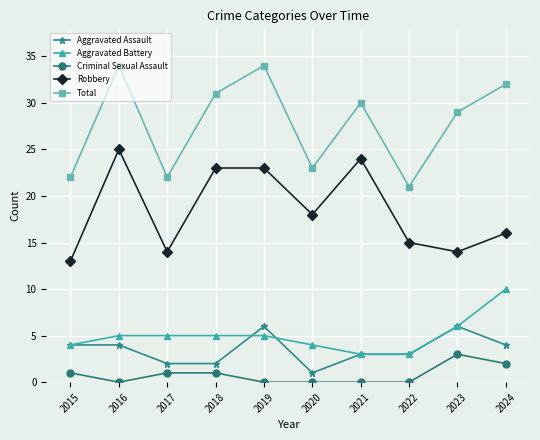

List the series in order of their peak value, highest first.

Total, Robbery, Aggravated Battery, Aggravated Assault, Criminal Sexual Assault